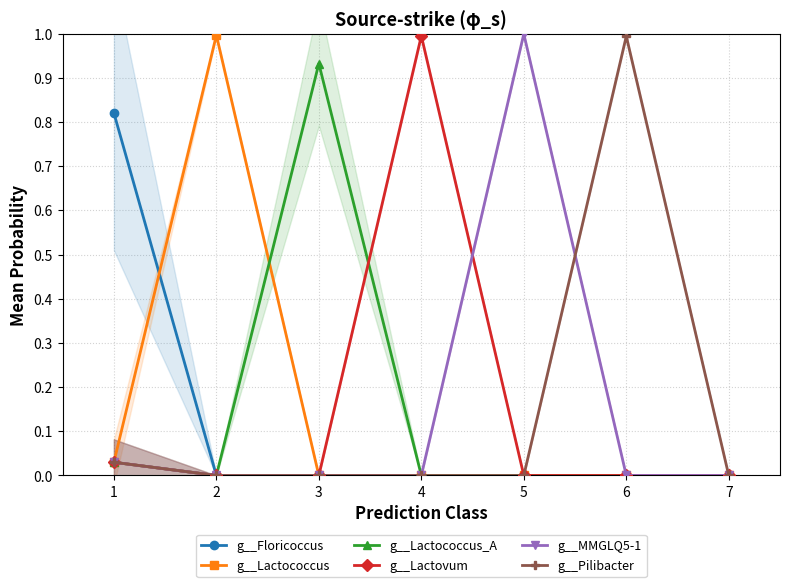

What is the sum of all g__Lactococcus_A values?

1.0